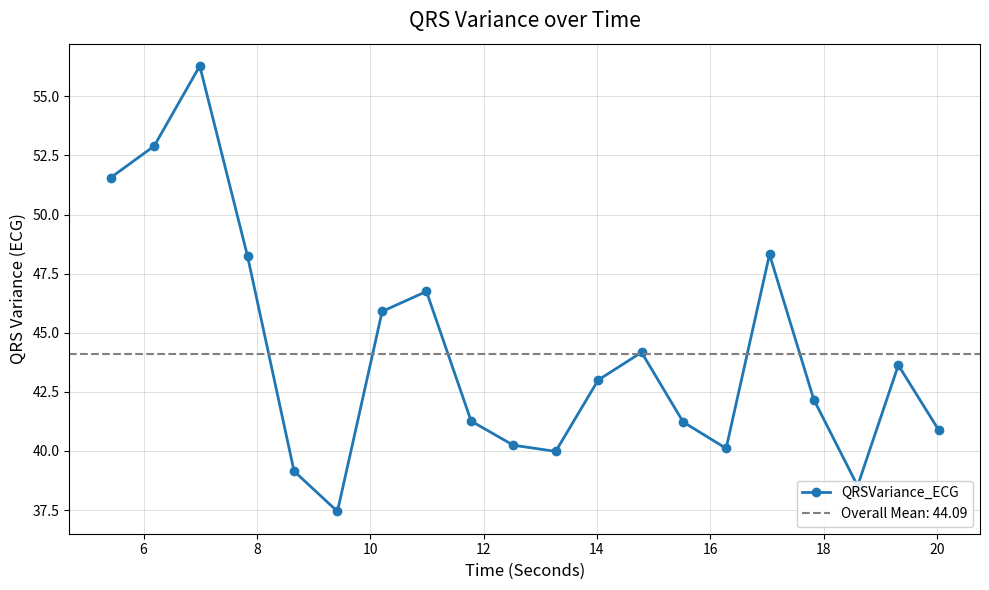

What is the average value?

44.1